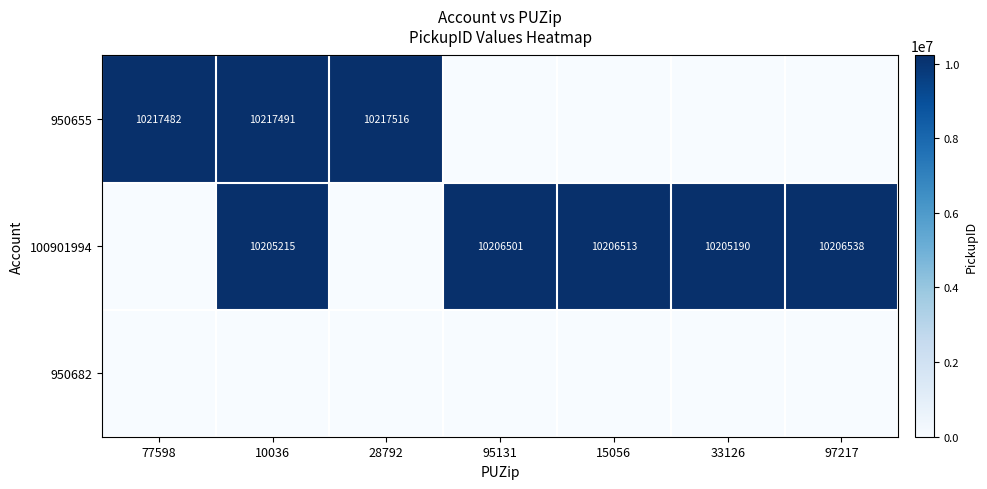

The 950655 series shows 2540696 at 77598. True or false?

False